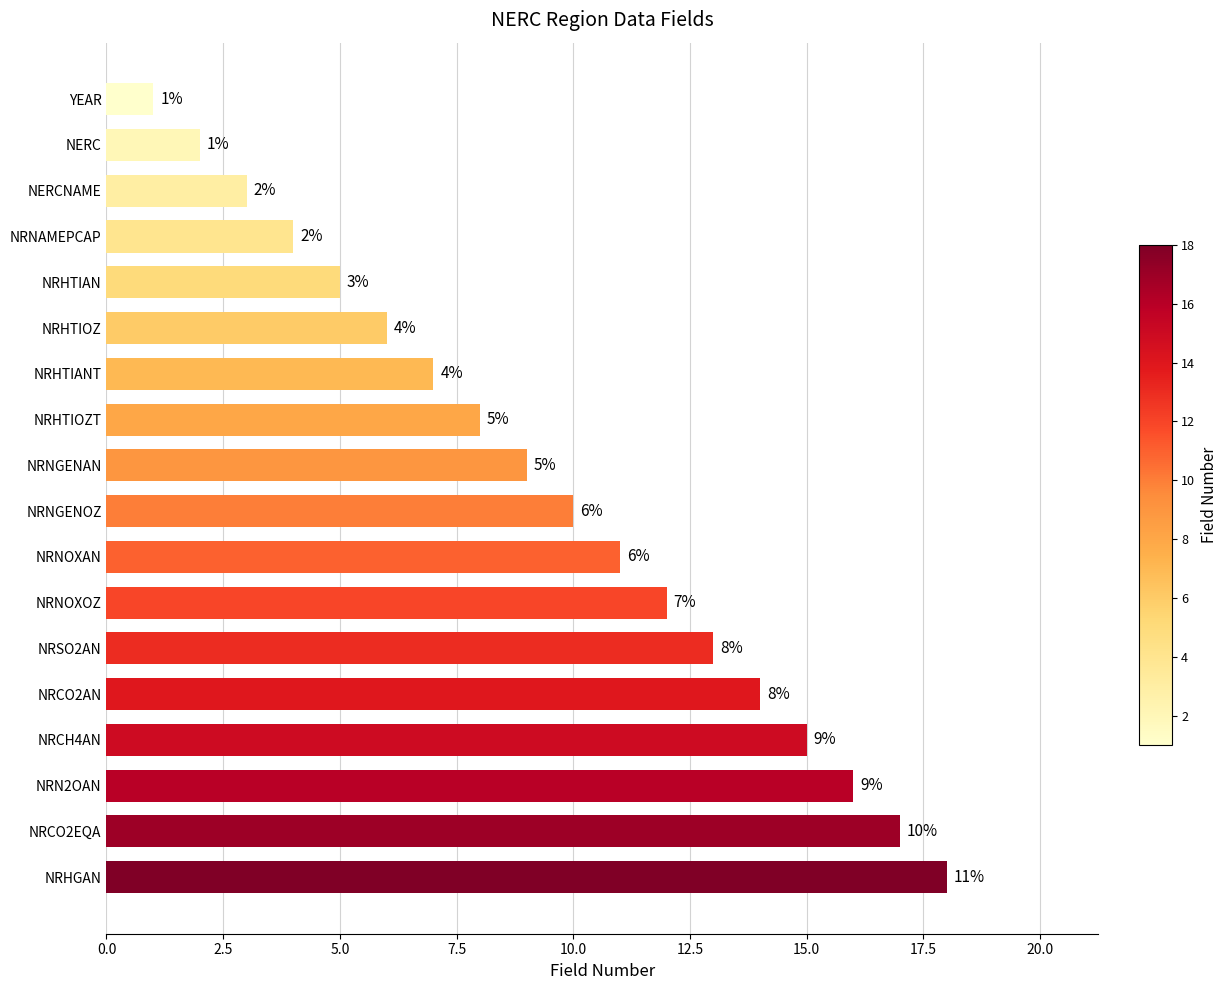

True or false: the data shows 24 at NRHGAN.

False